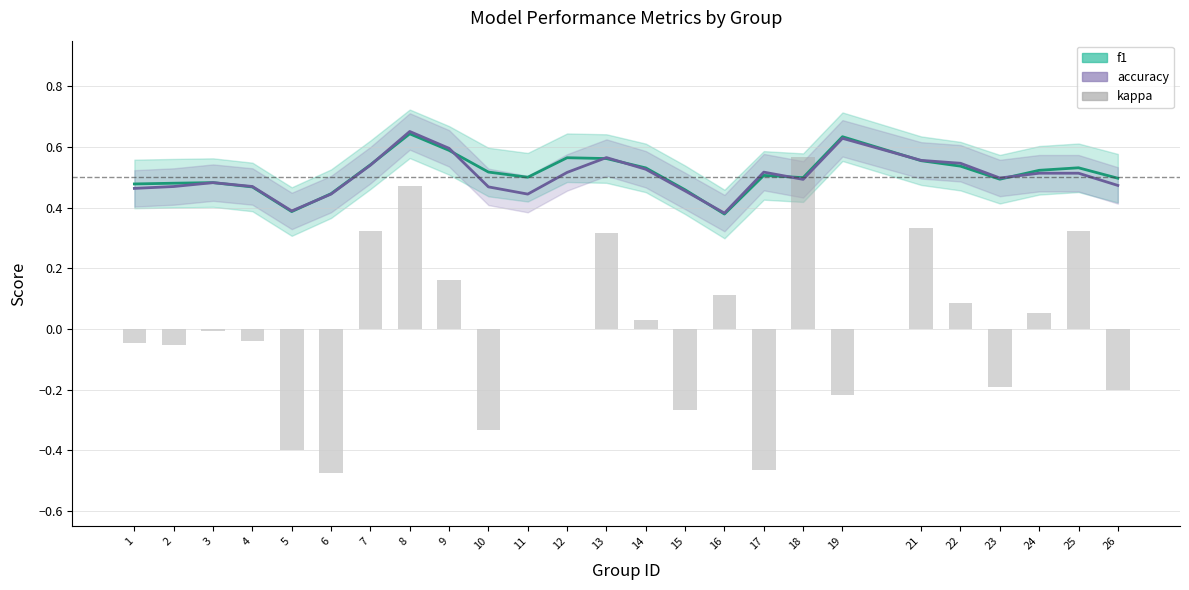

What is the difference between the maximum and minimum values?

1.0